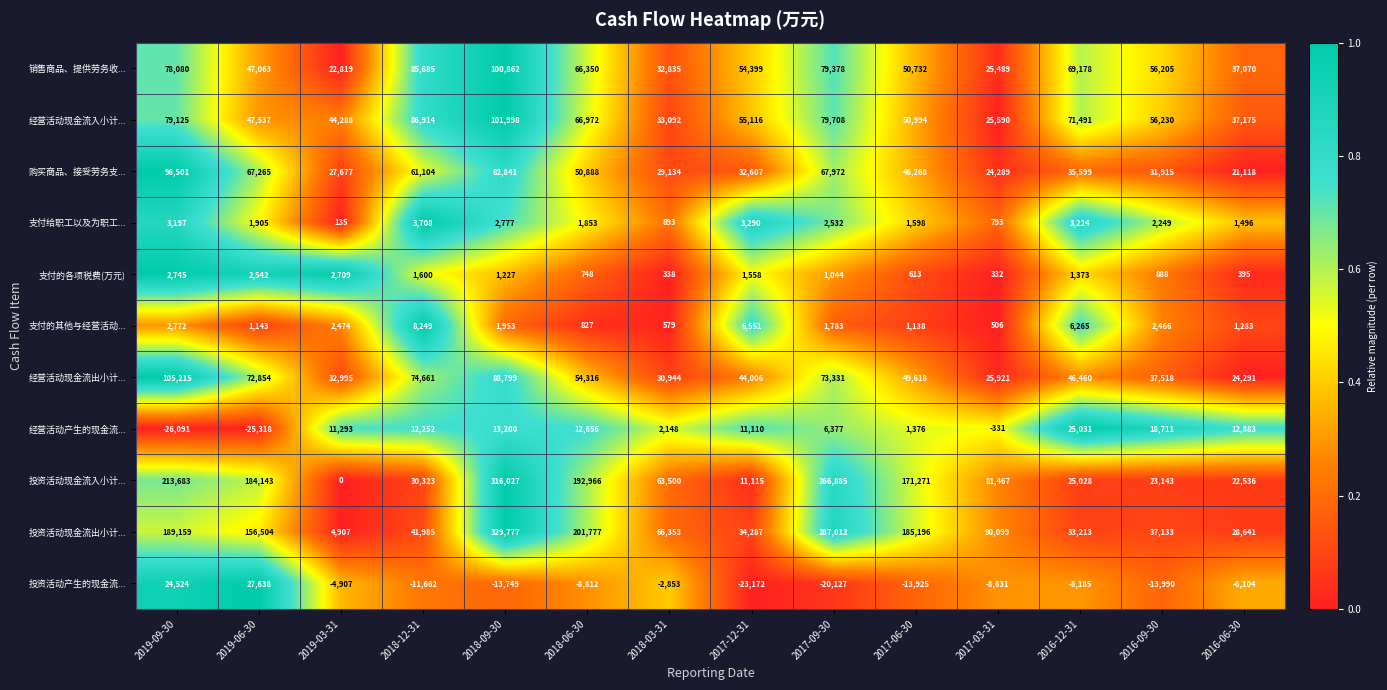

What is the total value across all series at 2018-12-31?

394819